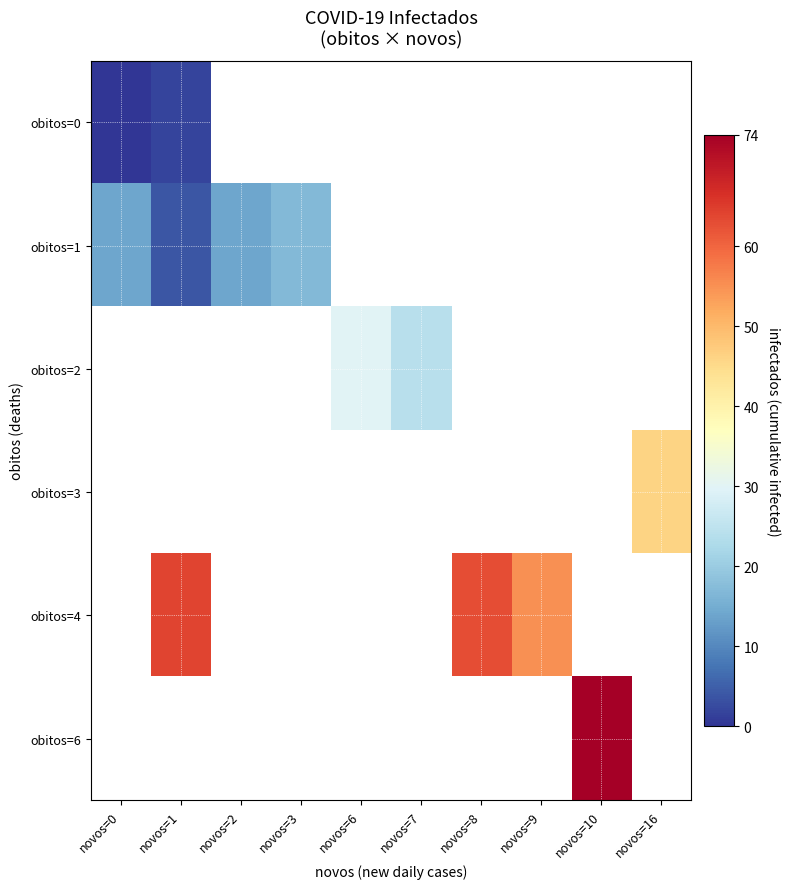

Rank the categories by obitos=0 value from lowest to highest.

novos=0, novos=1, novos=2, novos=3, novos=6, novos=7, novos=8, novos=9, novos=10, novos=16